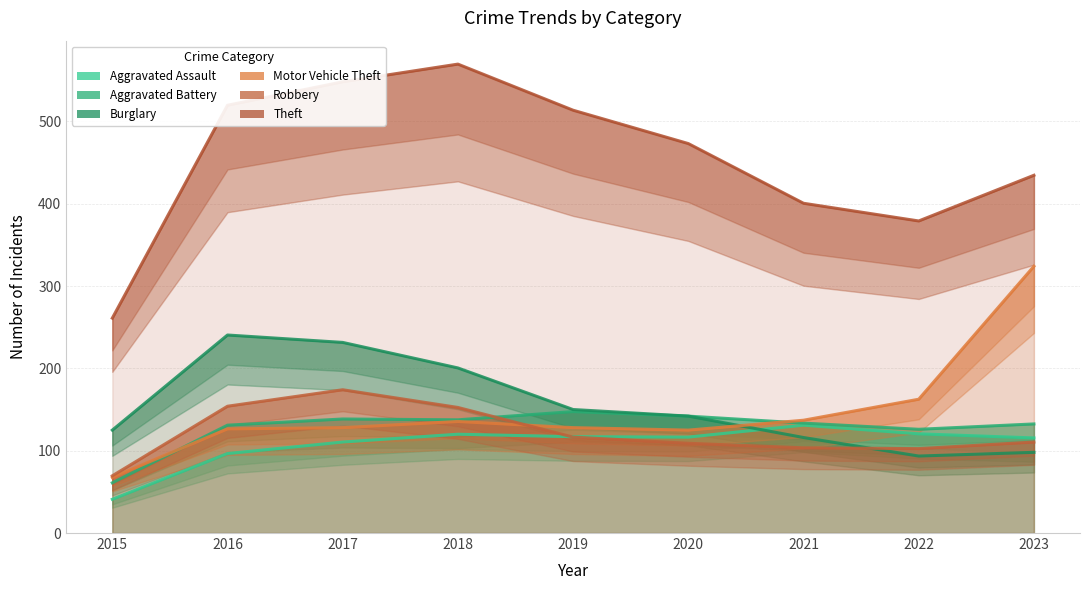

Between 2015 and 2017, which series saw the biggest shift?

Theft